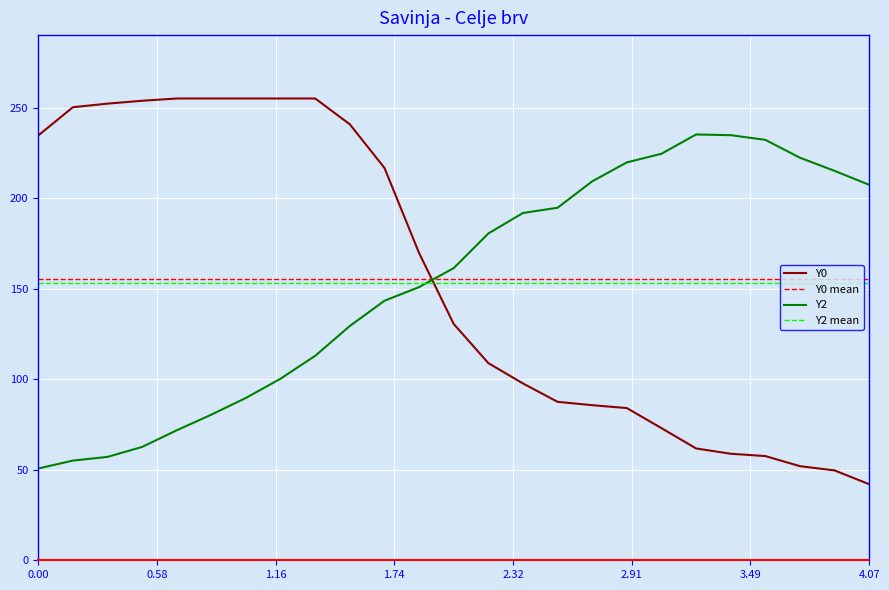

What is the difference between the maximum and minimum values in the Y2 series?

184.5